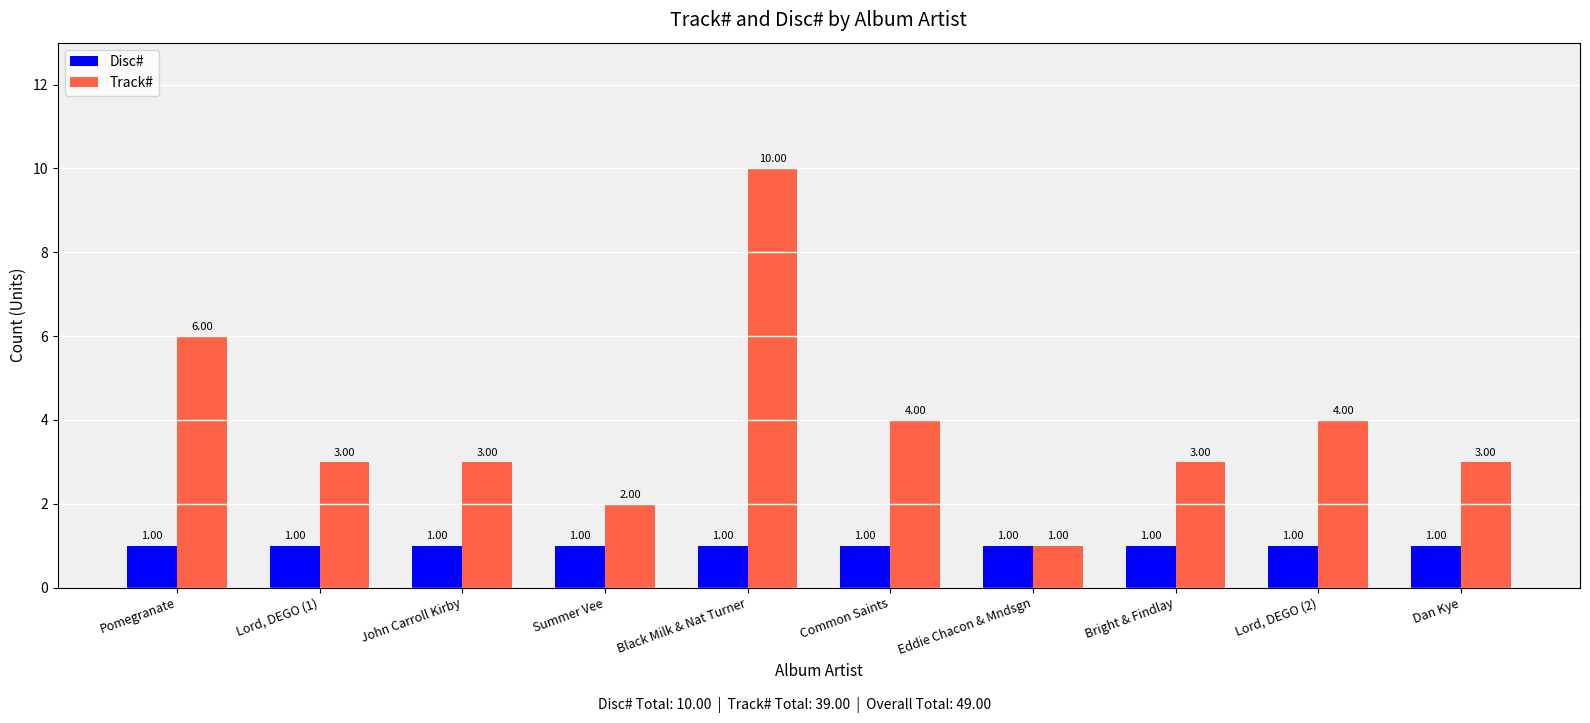

What are all the series names shown in the legend?

Disc#, Track#